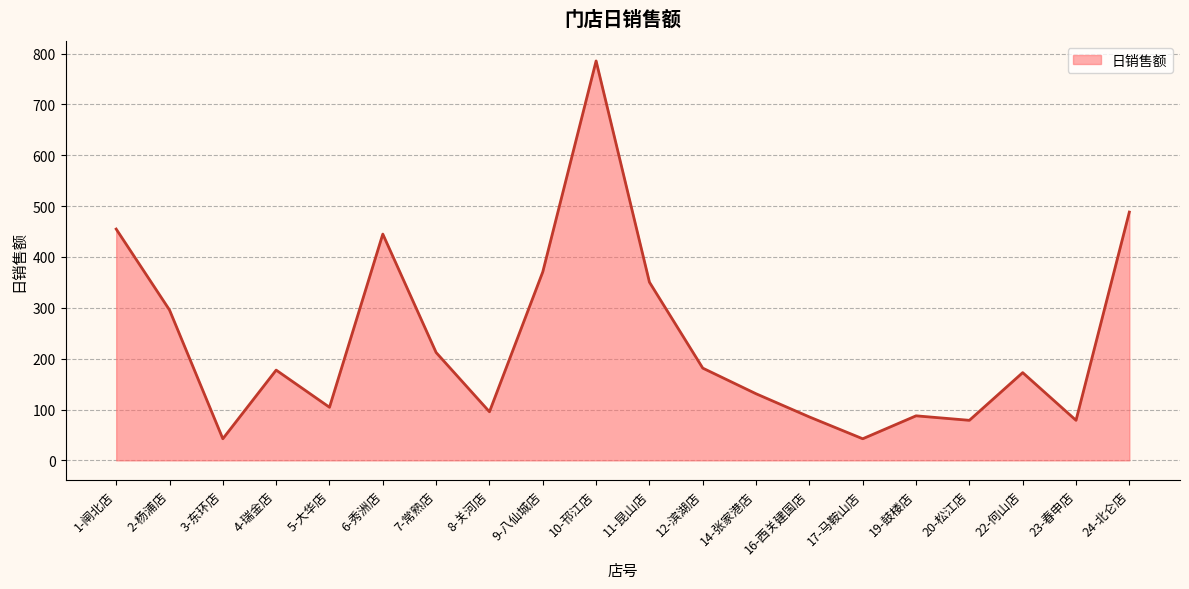

What is the difference between the second highest and minimum values?

445.8